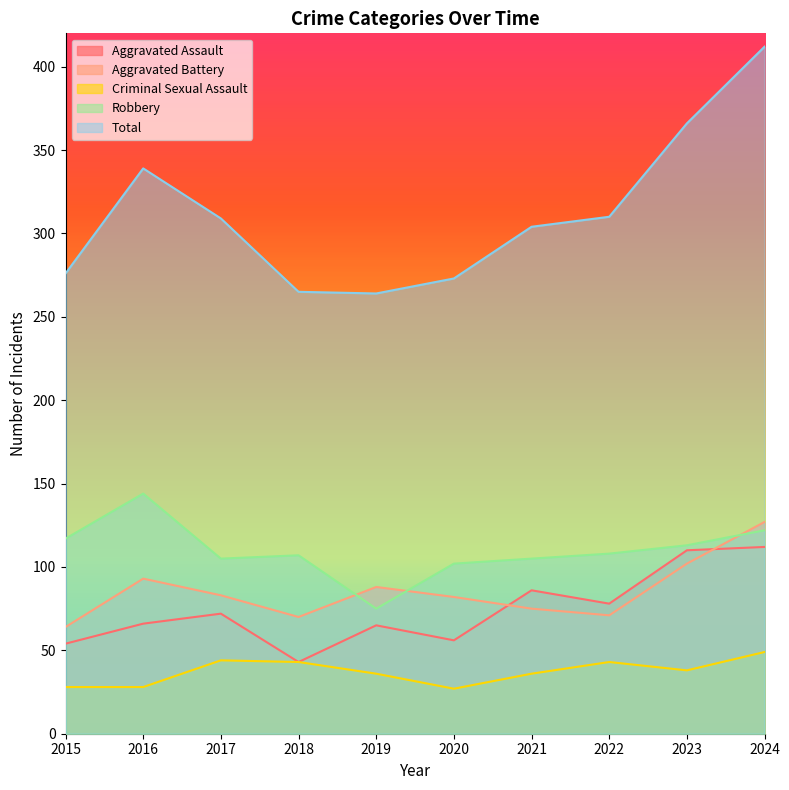

At which category does Total reach its first local valley?

2019